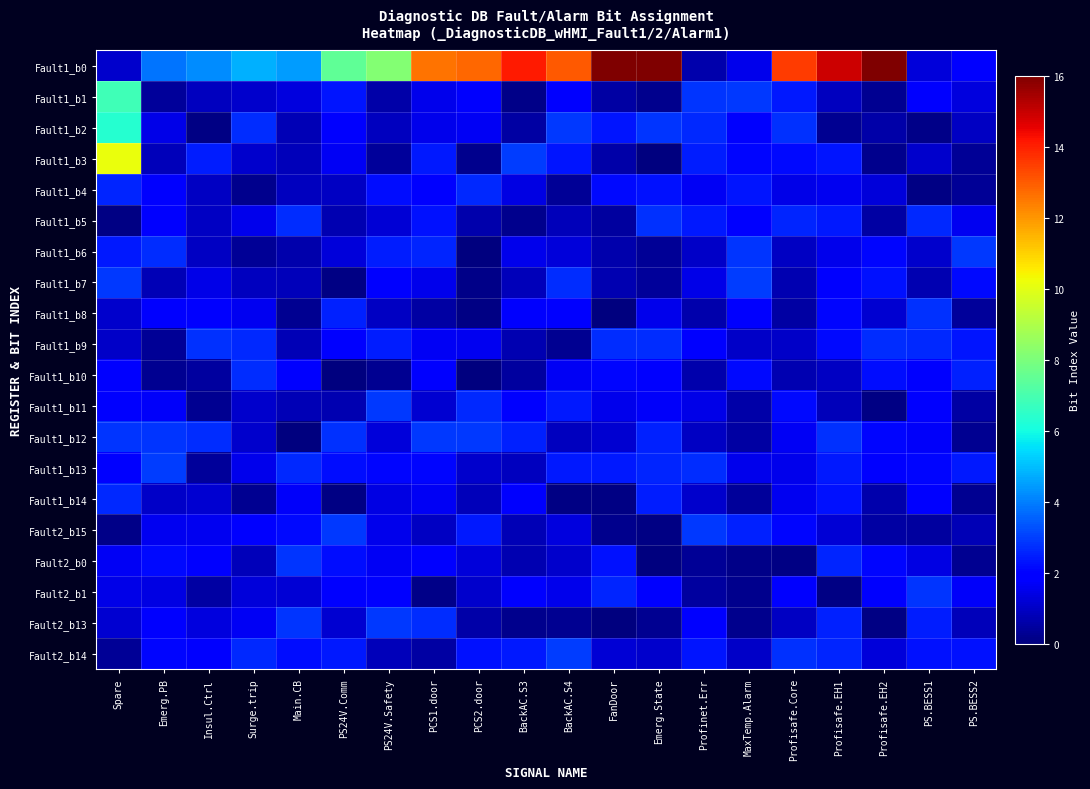

Which category has the lowest value across all series?

PCS2.door